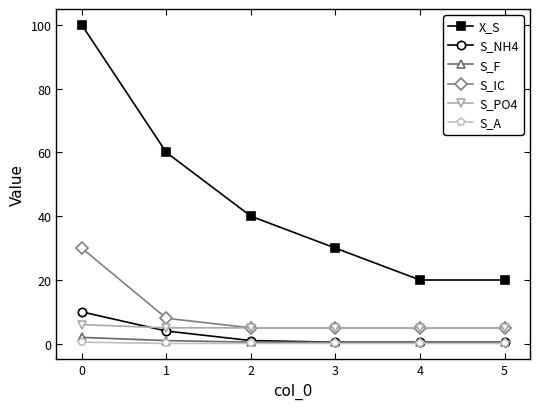

True or false: X_S and S_A intersect in this chart.

False